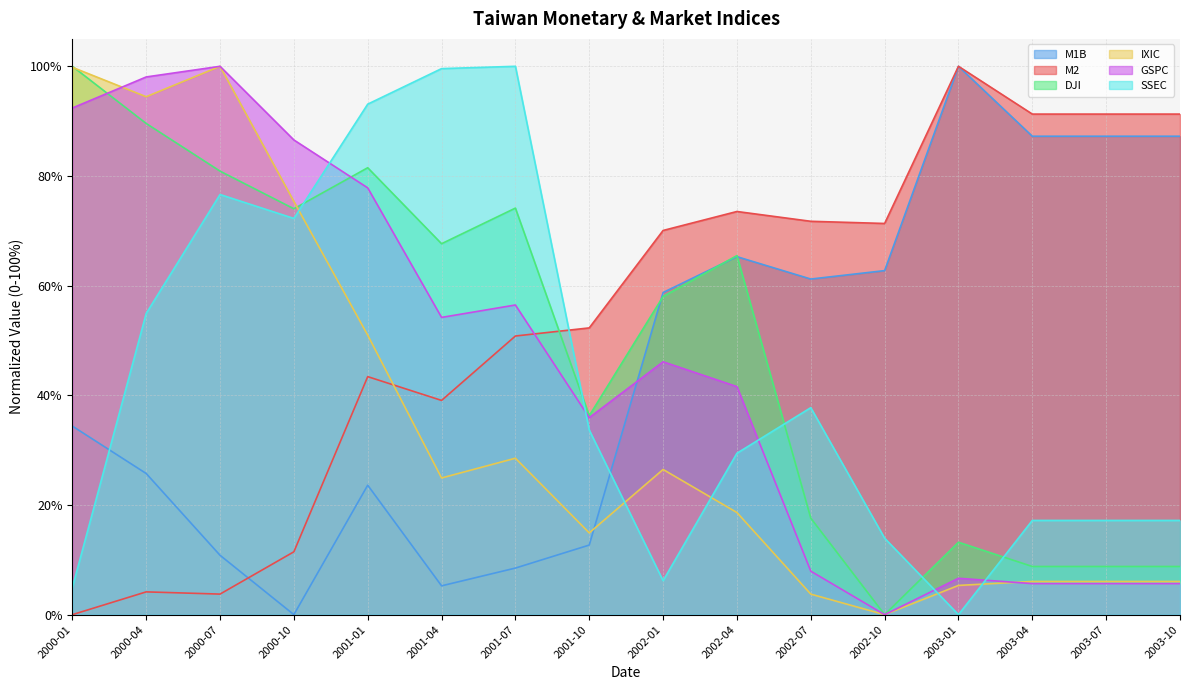

What position from the left is 2001-01?

5